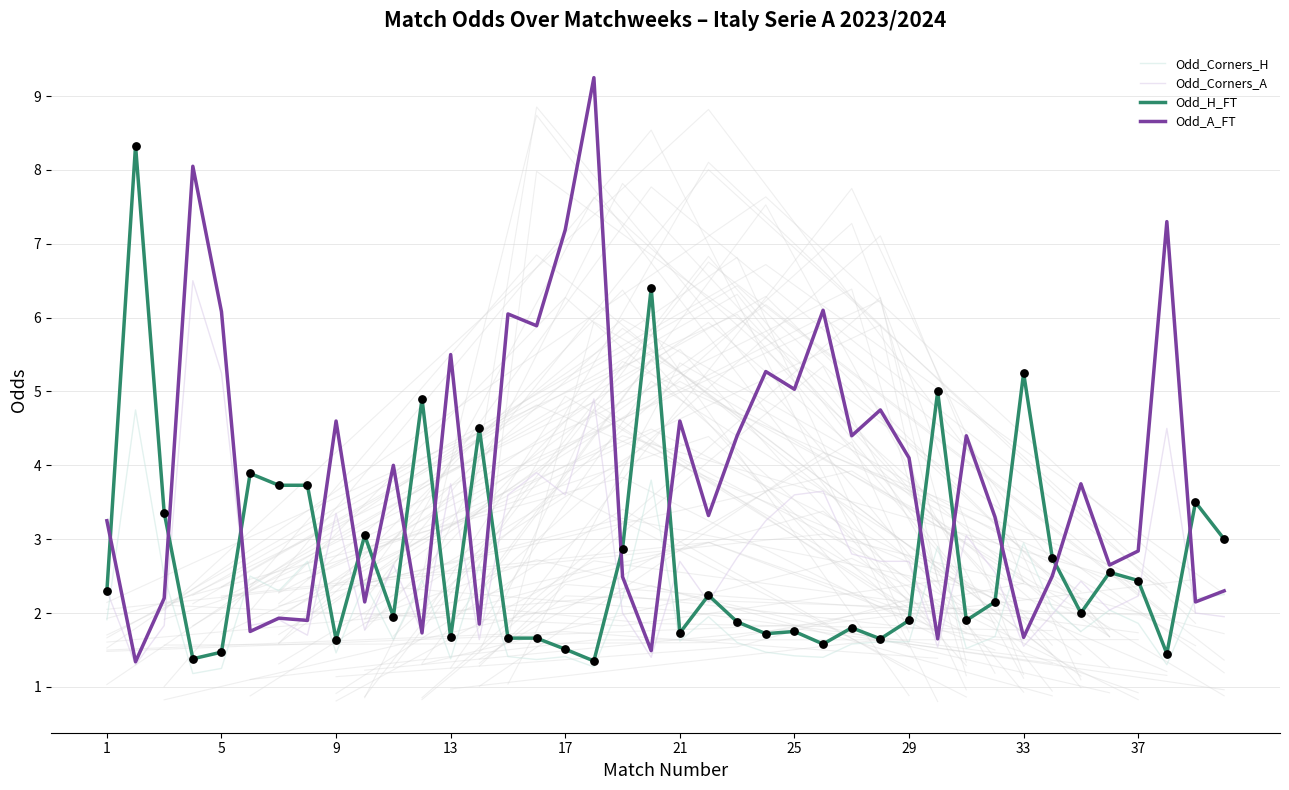

Which series reaches the minimum Y coordinate?

Odd_Corners_H